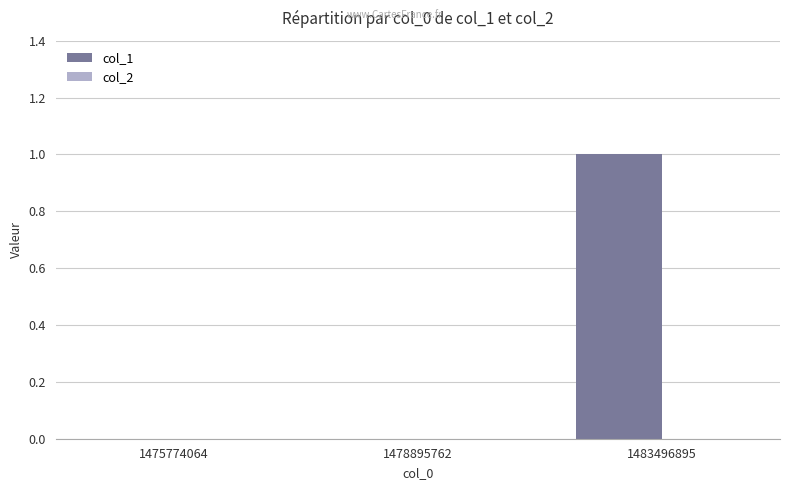

The value at 1475774064 is -1. True or false?

False